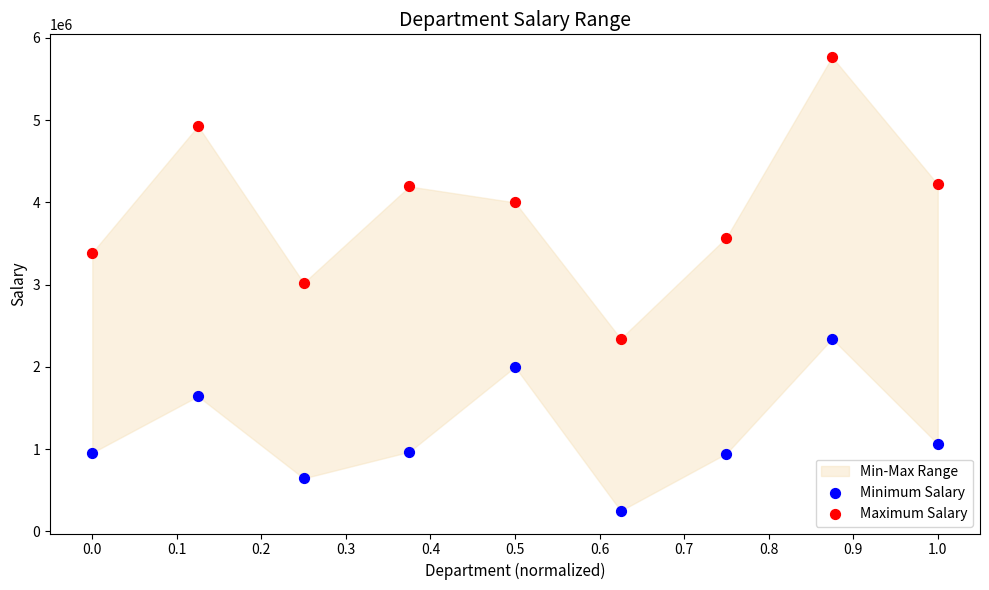

Which series contains the highest Y value?

Maximum Salary